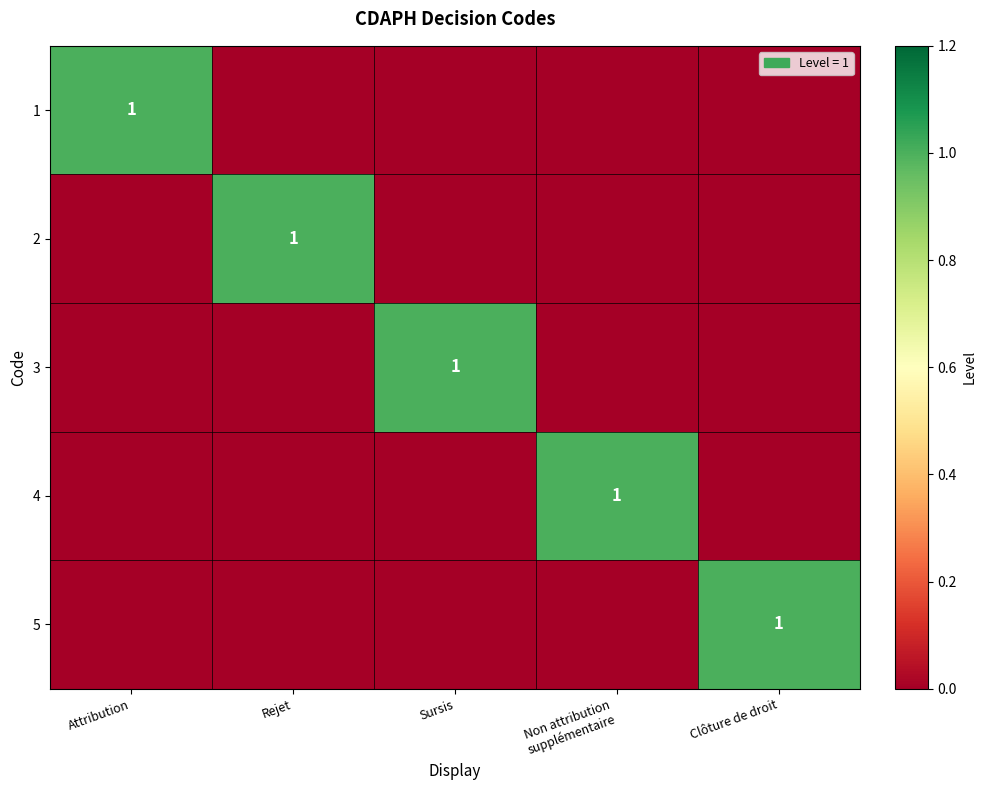

How many data points in 2 are above 0?

1